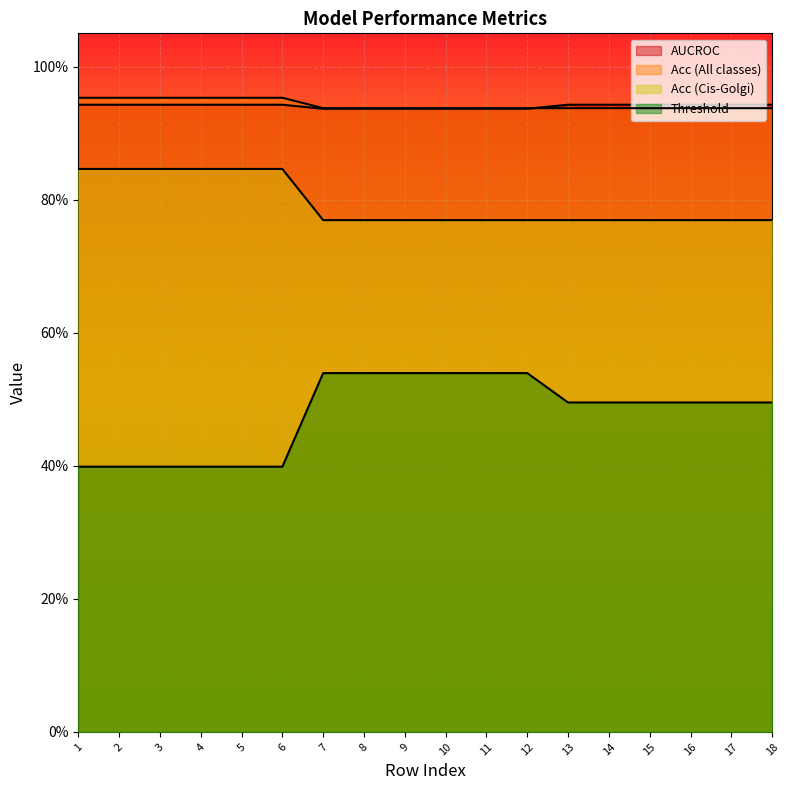

What is the sum of all Acc (All classes) values?

17.0